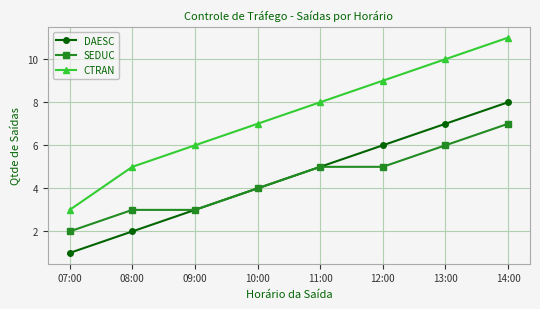

The value of CTRAN at 07:00 is 4. True or false?

False